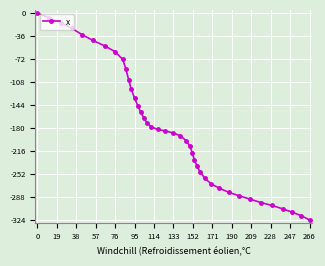

What is the sum of all values?

-7176.9